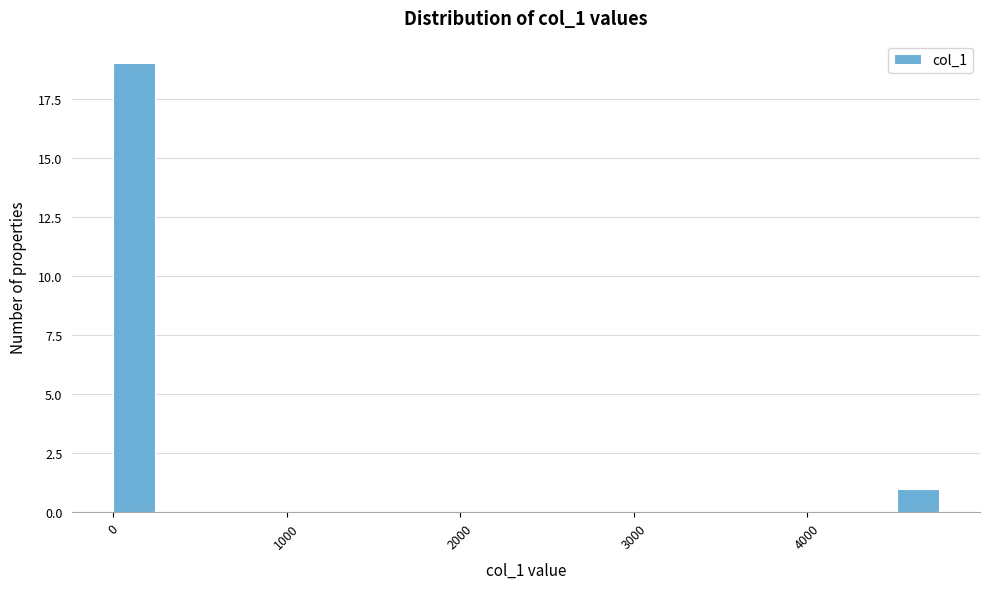

Around what value on the x-axis is the tallest bar? Give the approximate position of its centre, as read against the axis.

100